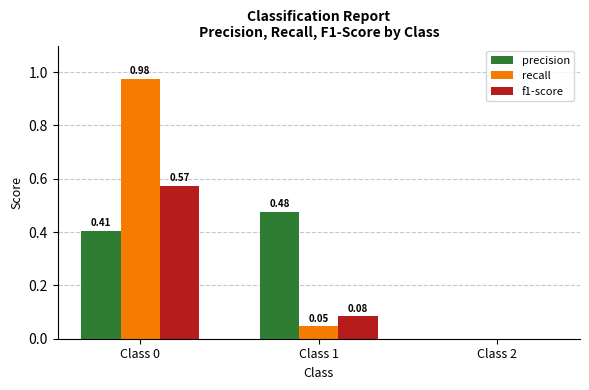

Which series has the largest total across all categories?

recall